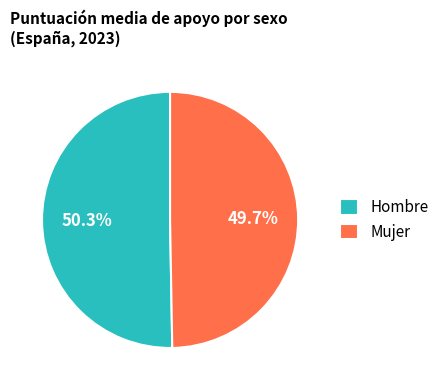

Which has a higher value, Mujer or Hombre?

Hombre